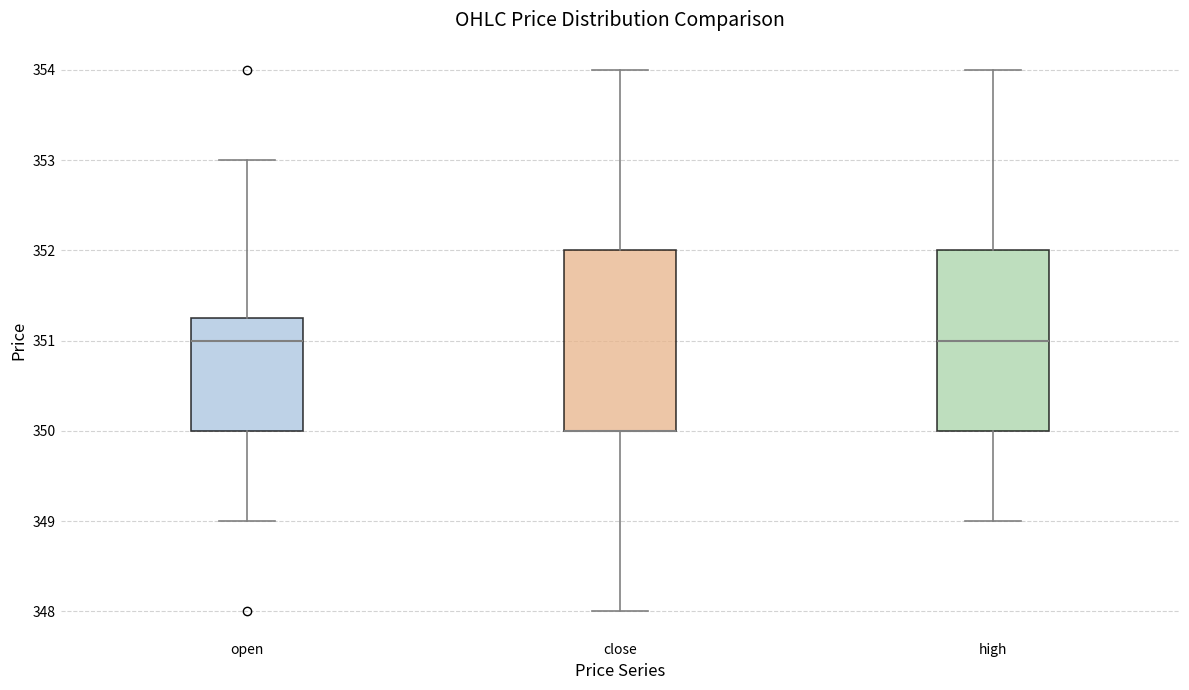

Where is the upper edge of the box for close on the y-axis? The values are not printed on the chart, so give them approximately, as read against the axis.

352.0